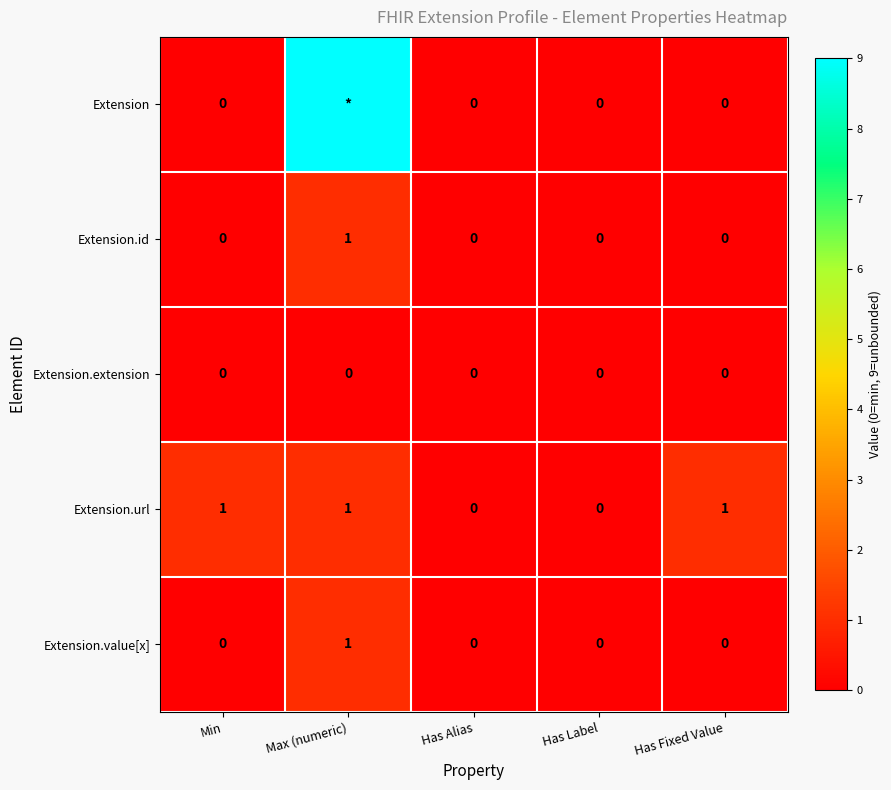

The Extension.url series shows 0 at Min. True or false?

False